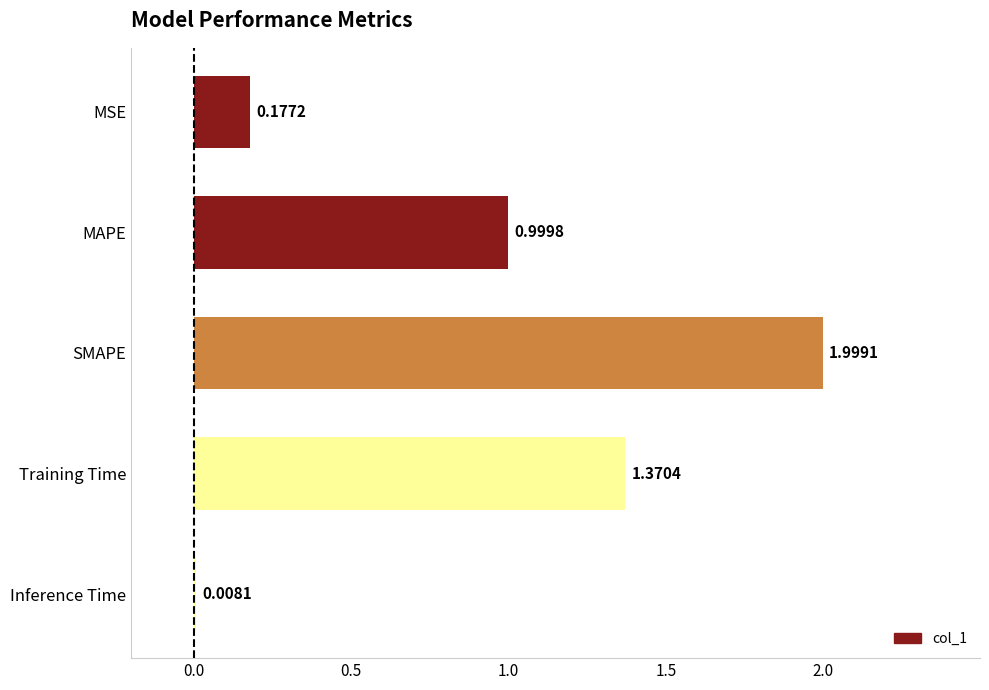

Between Inference Time and SMAPE, which is larger?

SMAPE